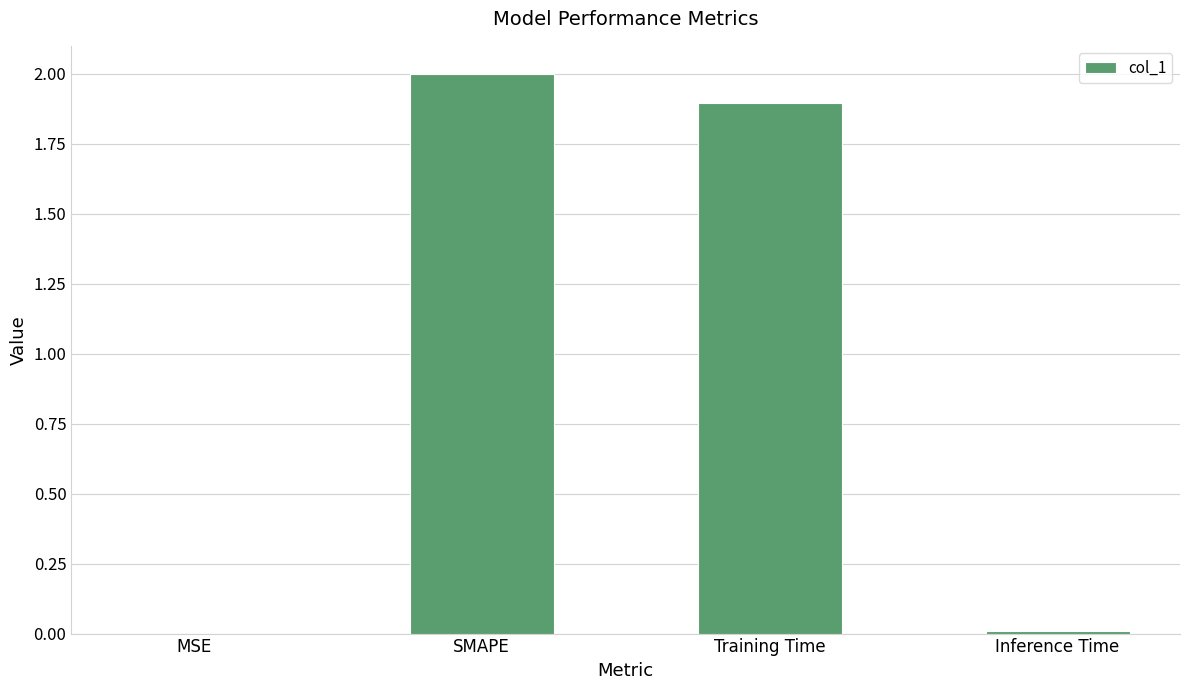

The chart shows a value of 2.9 at Training Time. True or false?

False